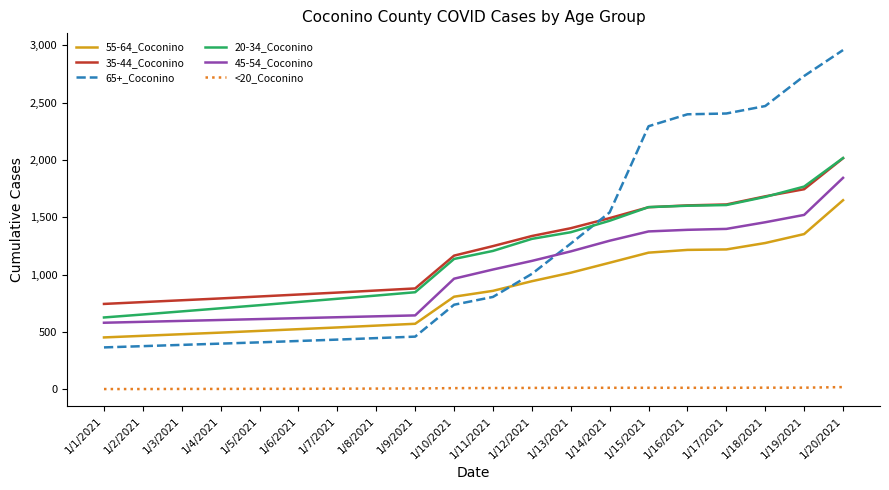

Is the value of 35-44_Coconino at 1/16/2021 greater than the value of 55-64_Coconino at 1/13/2021?

Yes